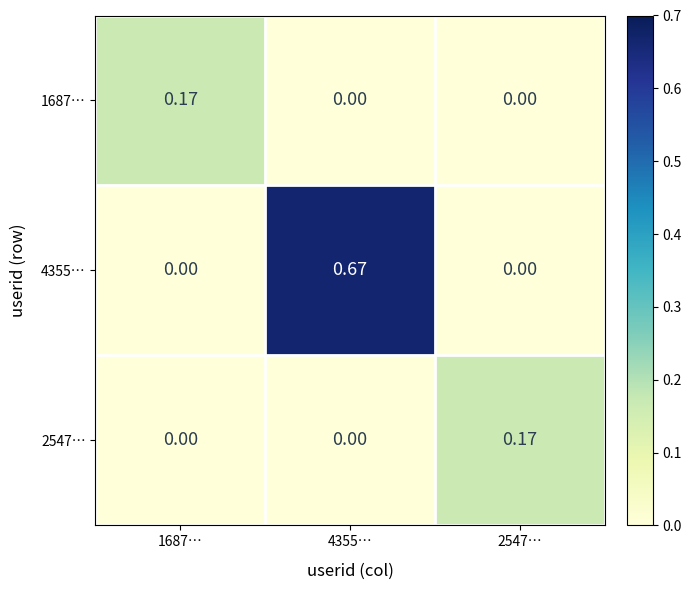

Is the value of 4355… at 4355… greater than the value of 2547… at 2547…?

Yes